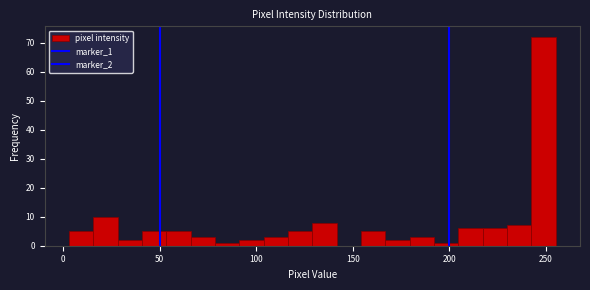

Around what value on the x-axis is the tallest bar? Give the approximate position of its centre, as read against the axis.

250